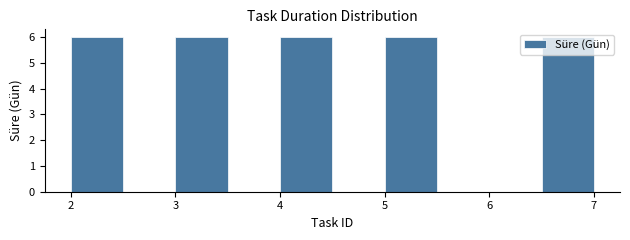

Reading left to right, transcribe this chart: for each bar, give the range it covers on the x-axis and its height. The values are not printed on the chart, so give them approximately, as read against the axis.

2.0 to 2.5: 6
2.5 to 3.0: 0
3.0 to 3.5: 6
3.5 to 4.0: 0
4.0 to 4.5: 6
4.5 to 5.0: 0
5.0 to 5.5: 6
5.5 to 6.0: 0
6.0 to 6.5: 0
6.5 to 7.0: 6